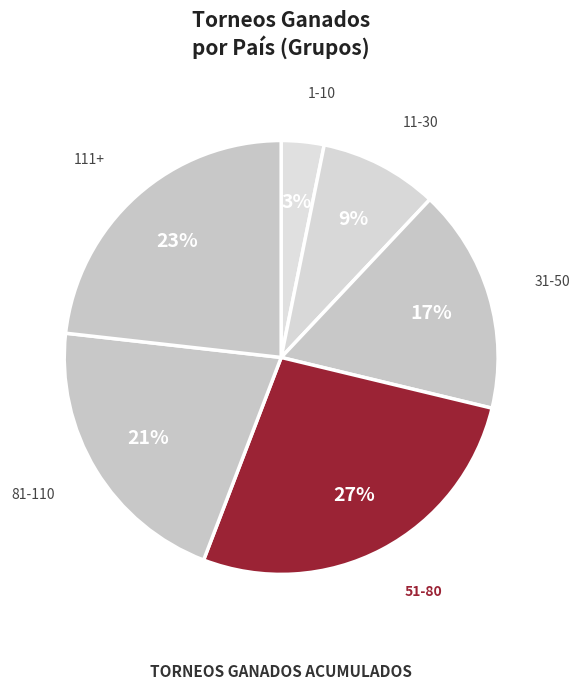

How many slices are in this pie chart?

6